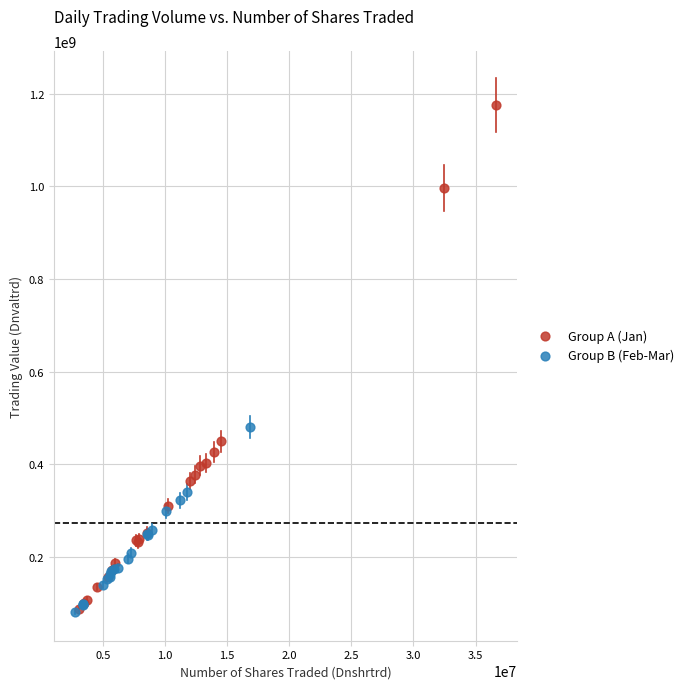

What are all the series names shown in the legend?

Group A (Jan), Group B (Feb-Mar)